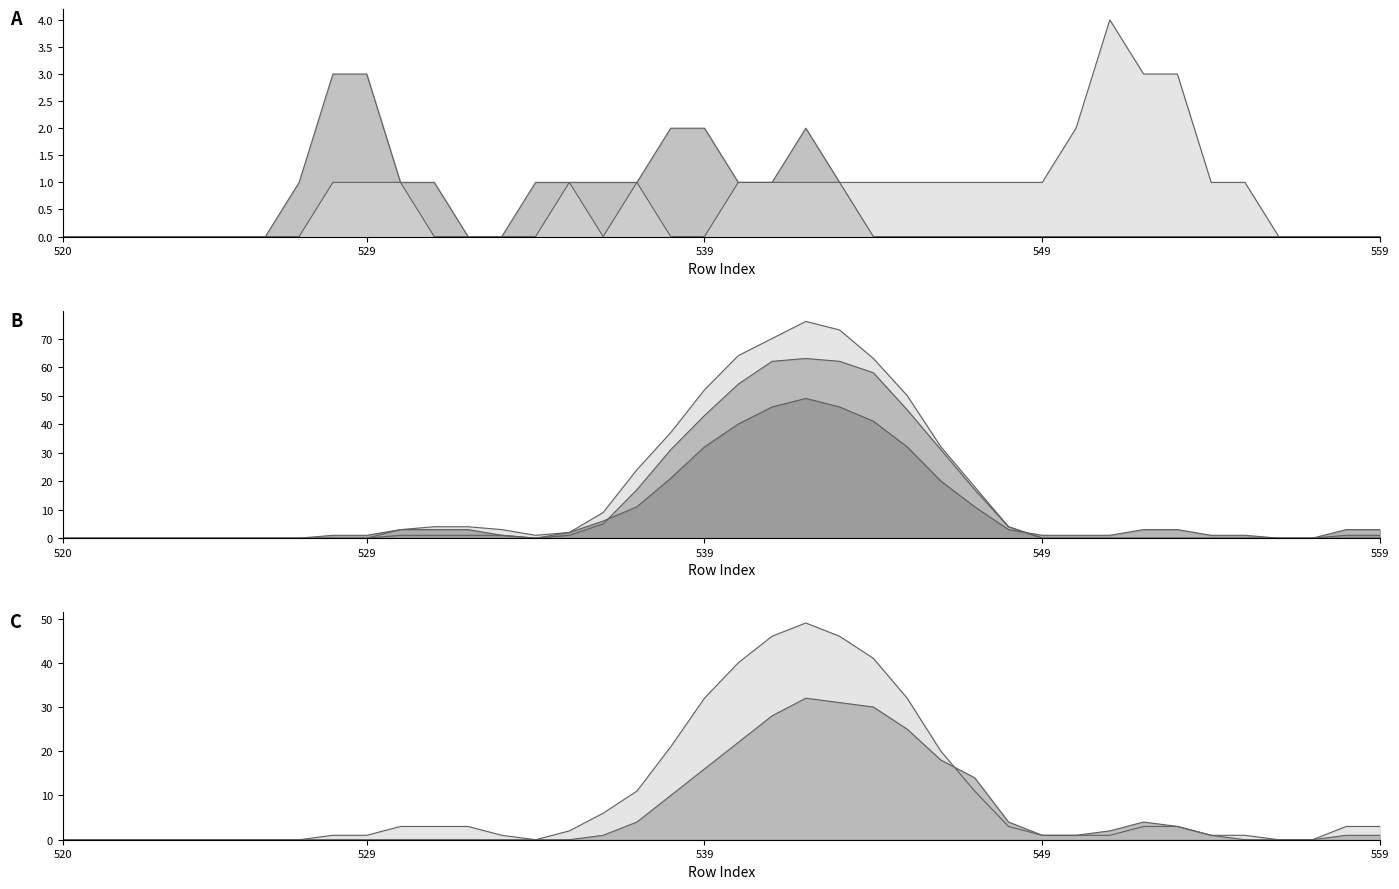

How many values in the col_255 series exceed 0?

15